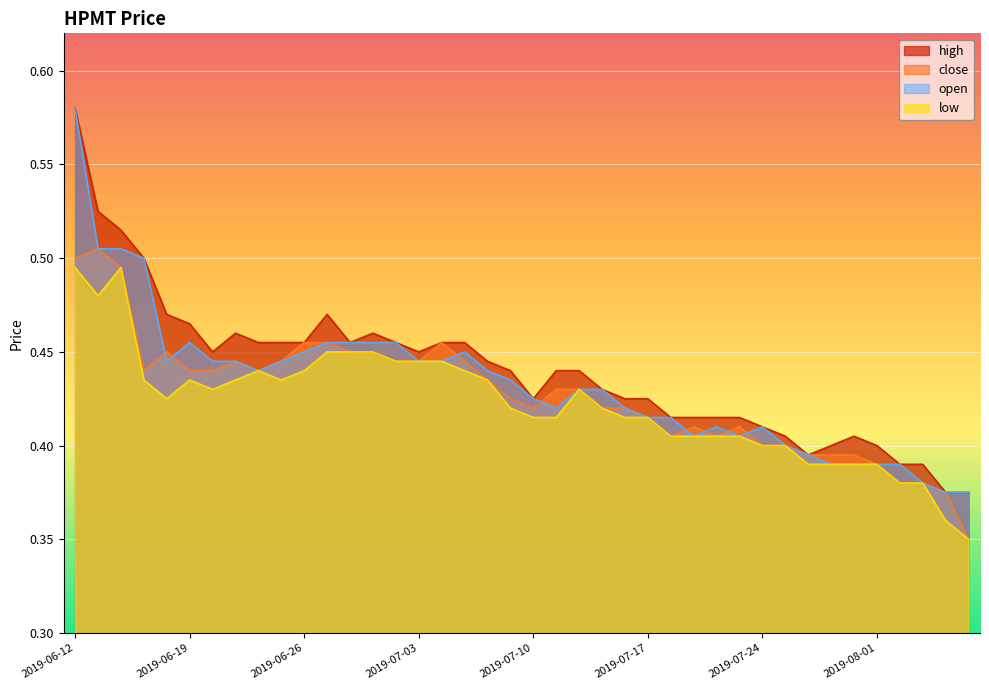

How many lines are shown in the chart?

4